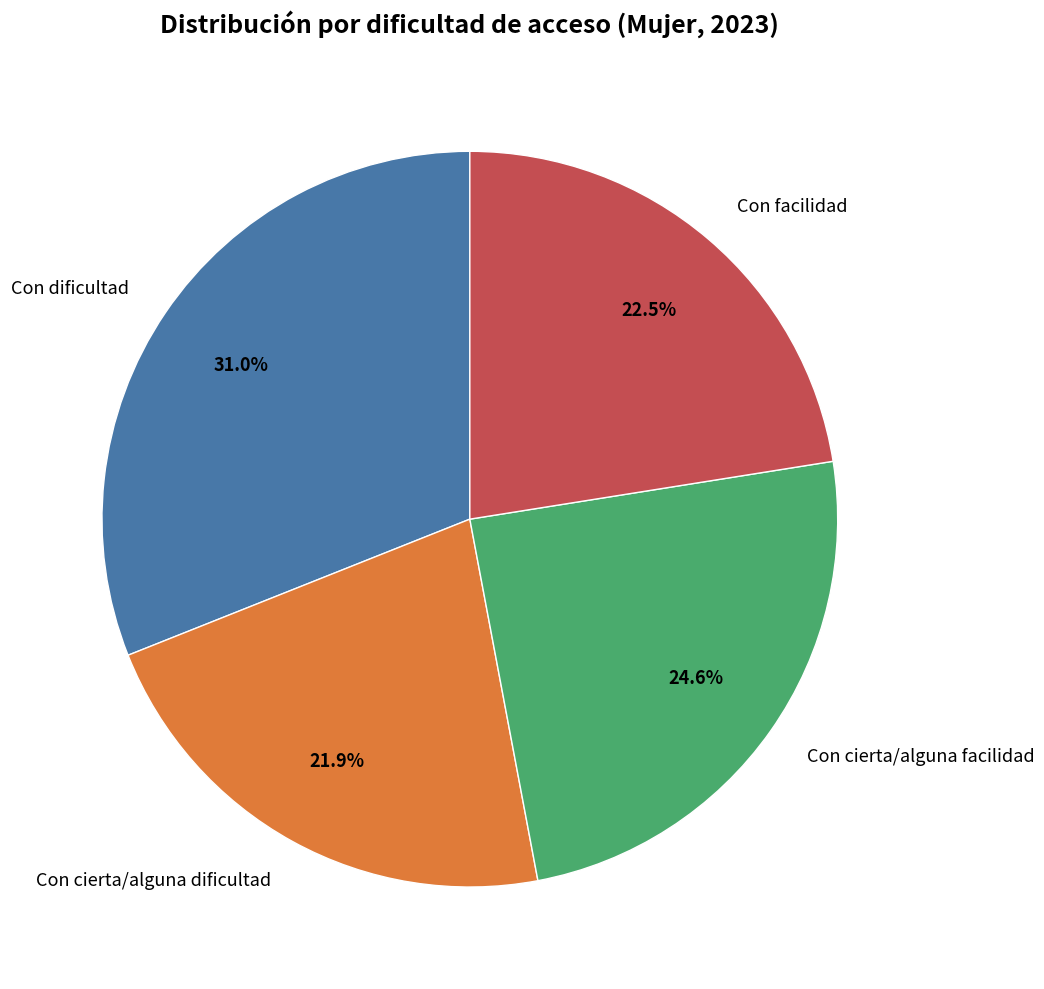

To the nearest percent, what portion does Con dificultad represent?

31%